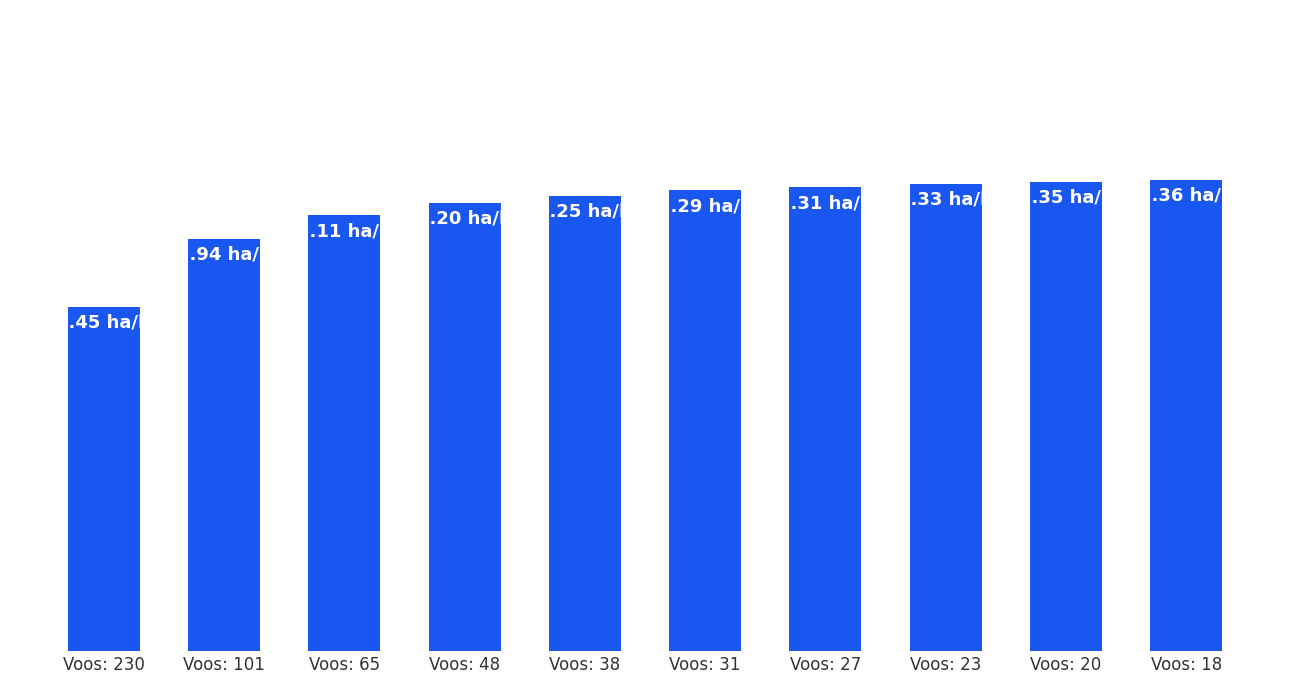

Reading left to right, extract all data points from this chart.

2.5	2.9	3.1	3.2	3.2	3.3	3.3	3.3	3.3	3.4